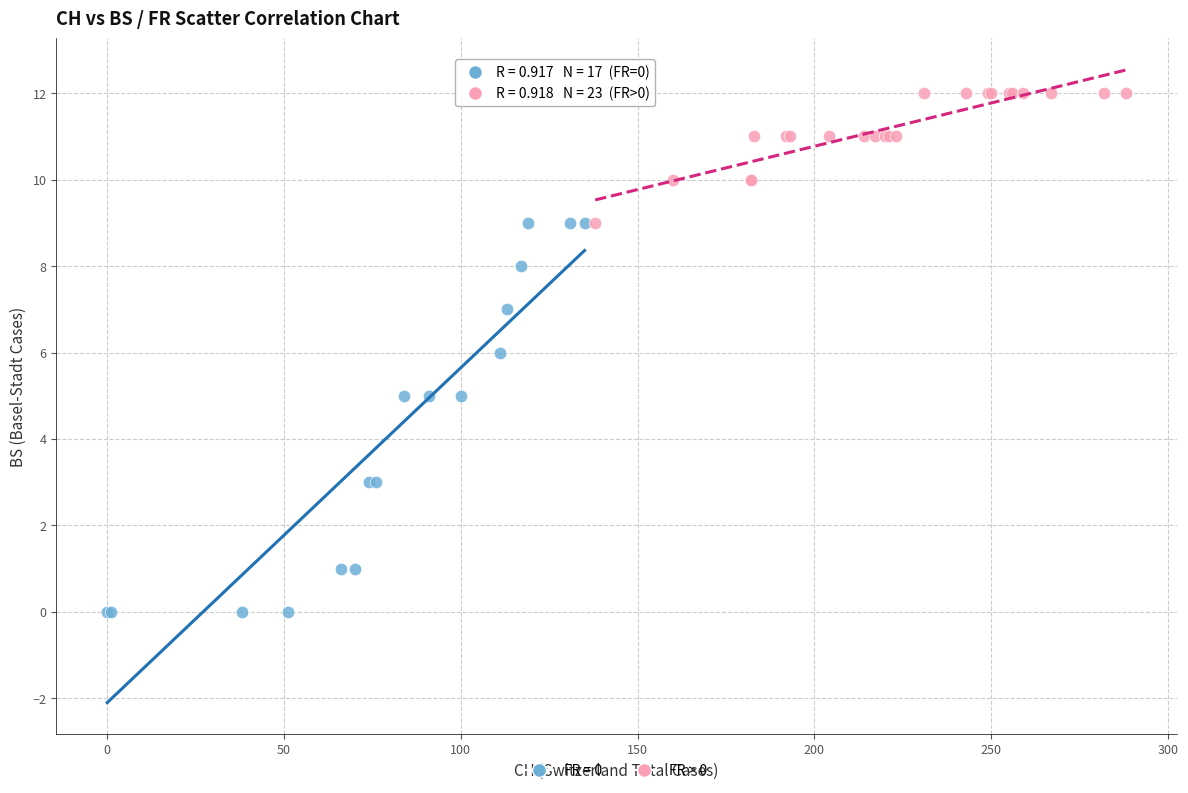

Which series reaches the minimum Y coordinate?

FR = 0